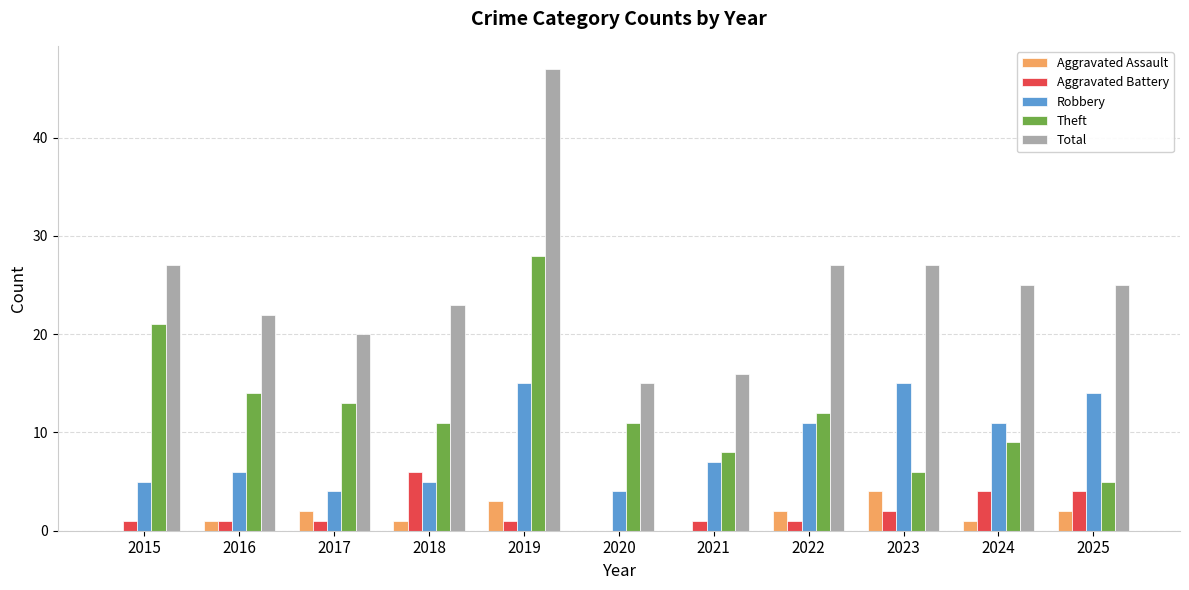

Reading left to right, extract all data points from this chart.

Aggravated Assault: 2015=0	2016=1	2017=2	2018=1	2019=3	2020=0	2021=0	2022=2	2023=4	2024=1	2025=2
Aggravated Battery: 2015=1	2016=1	2017=1	2018=6	2019=1	2020=0	2021=1	2022=1	2023=2	2024=4	2025=4
Robbery: 2015=5	2016=6	2017=4	2018=5	2019=15	2020=4	2021=7	2022=11	2023=15	2024=11	2025=14
Theft: 2015=21	2016=14	2017=13	2018=11	2019=28	2020=11	2021=8	2022=12	2023=6	2024=9	2025=5
Total: 2015=27	2016=22	2017=20	2018=23	2019=47	2020=15	2021=16	2022=27	2023=27	2024=25	2025=25